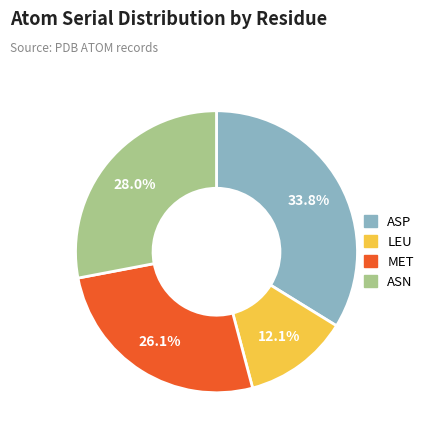

Is there any slice that represents more than half of the pie?

No